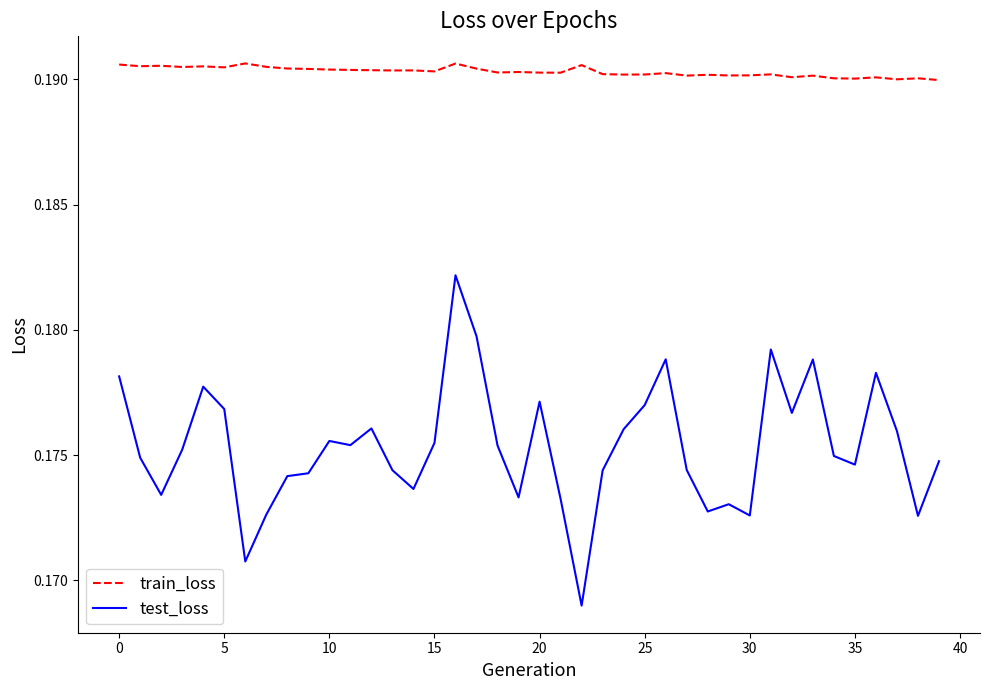

Which series has the largest total across all categories?

train_loss